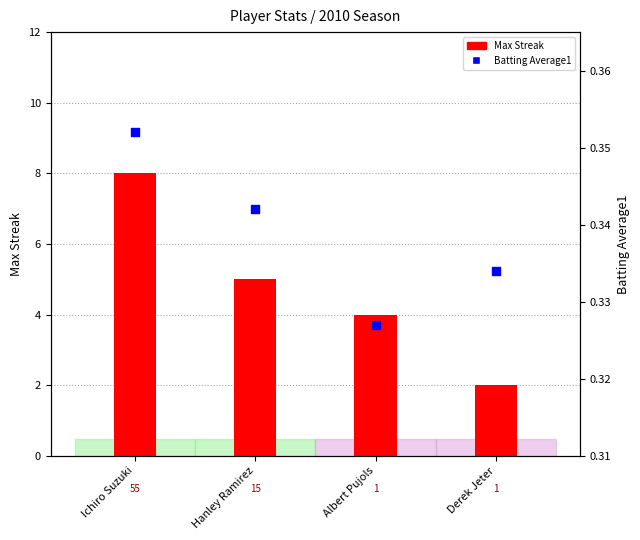

What is the total value across all series at Hanley Ramirez?

5.3